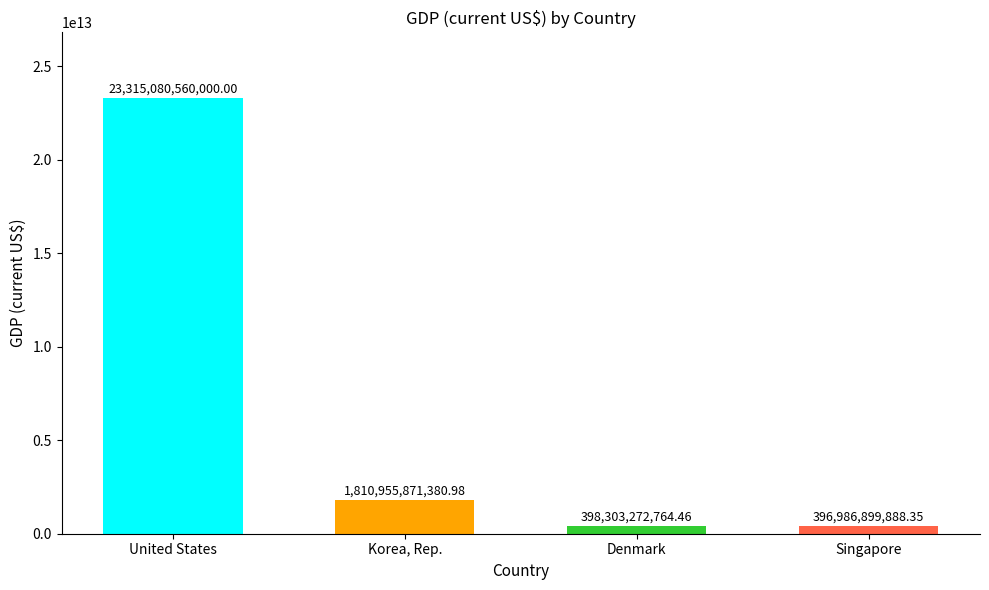

At which label does the data first exceed 1810955871380?

United States